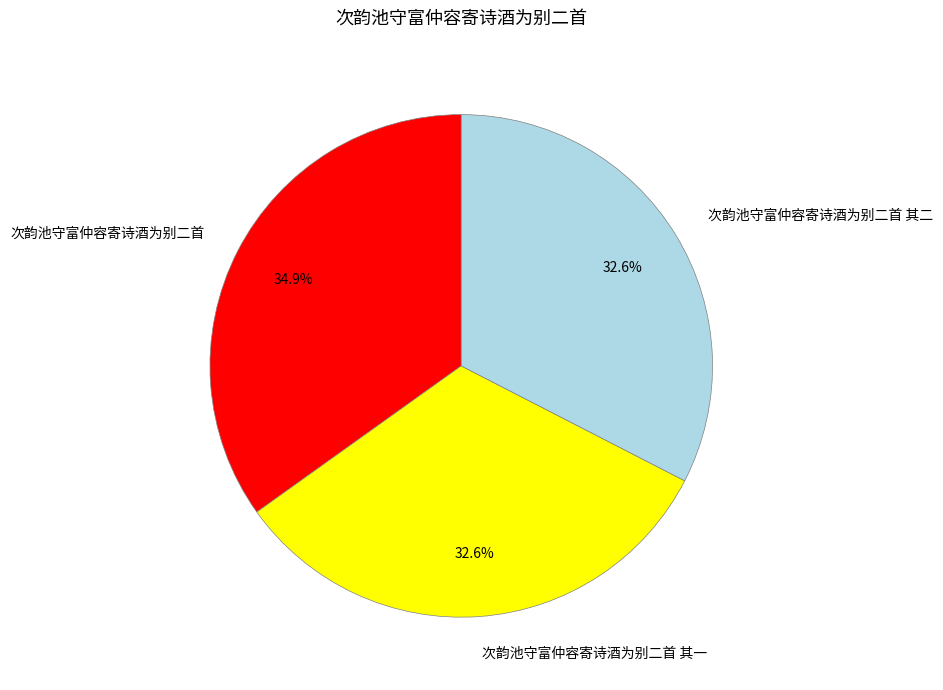

To the nearest percent, what percentage of the pie is 次韵池守富仲容寄诗酒为别二首?

35%